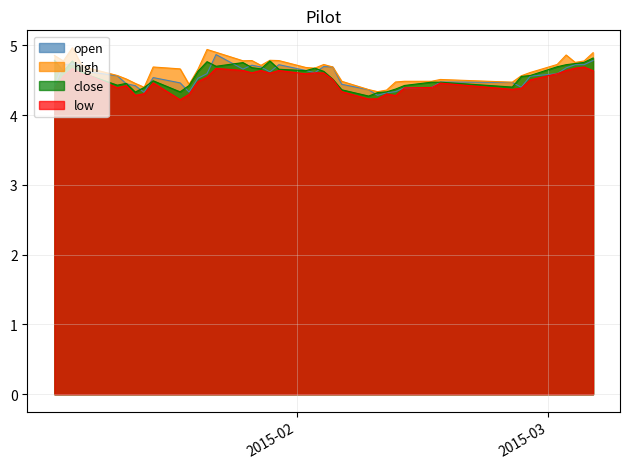

True or false: close has more than 2 points higher than both neighbors.

True